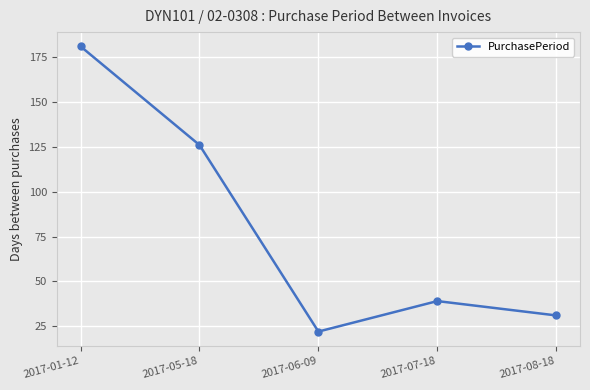

How many data points does each series have?

5